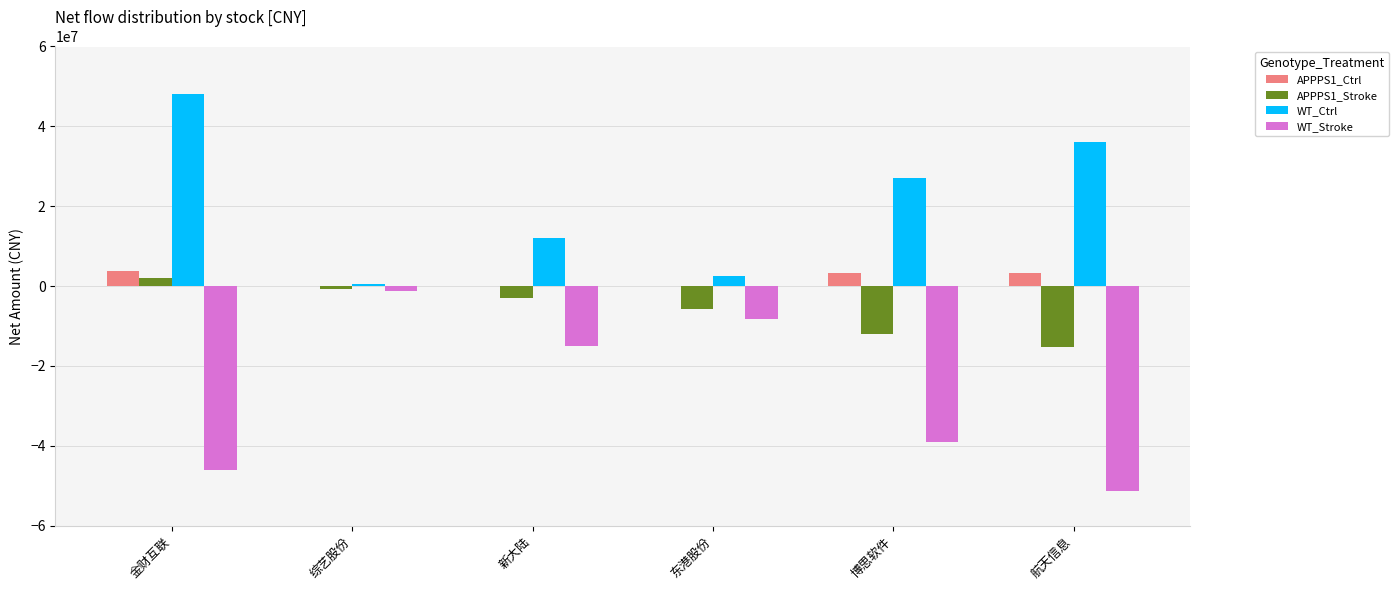

What is the sum of the APPPS1_Ctrl values at 东港股份 and 博思软件?

3238589